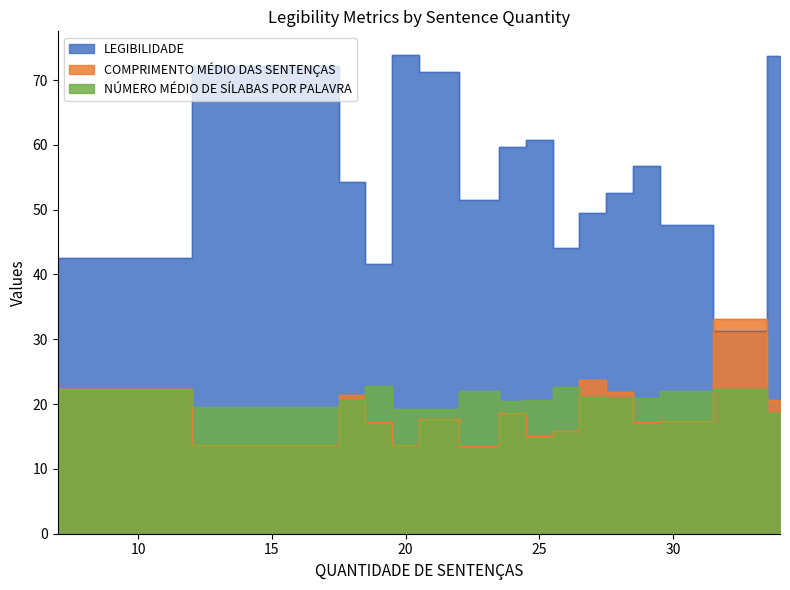

At how many categories does at least one series exceed 57?

6